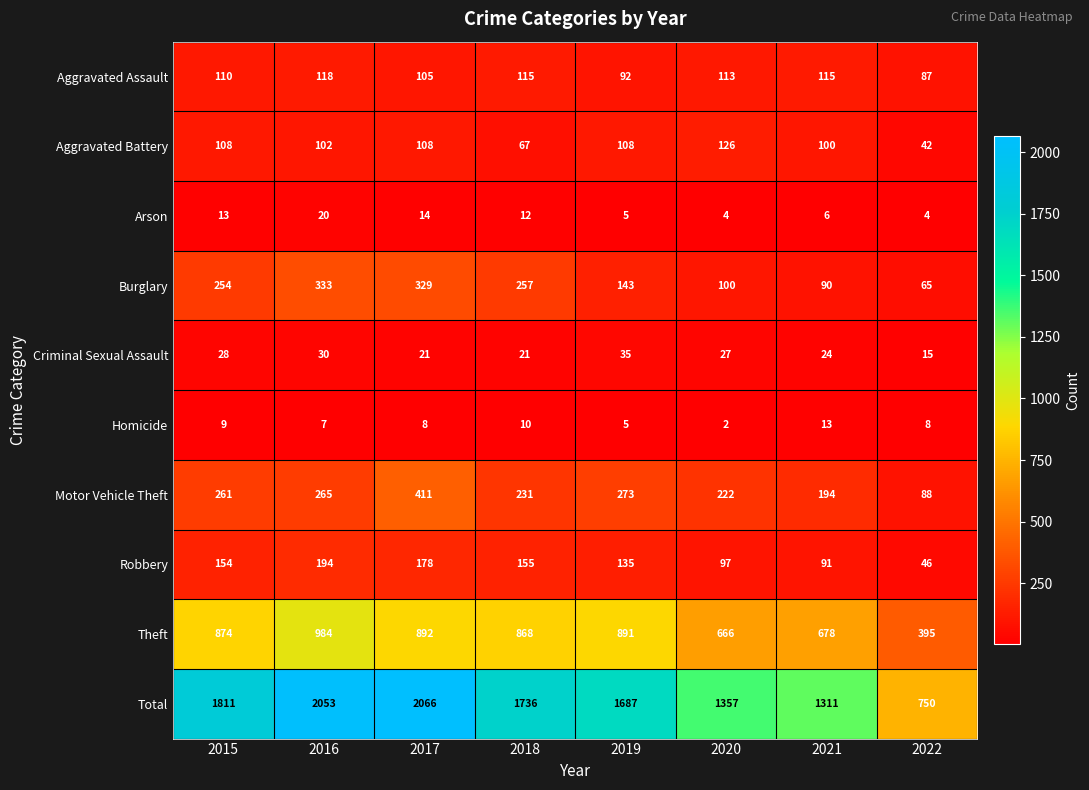

What is the sum of all Aggravated Assault values?

855